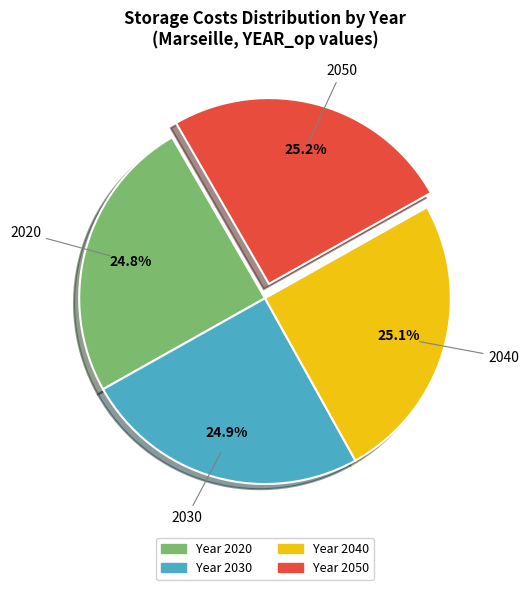

Is there a majority slice in this chart?

No